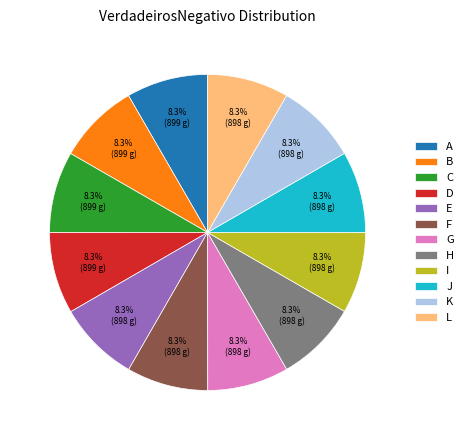

To the nearest percent, what is the average slice percentage?

8%